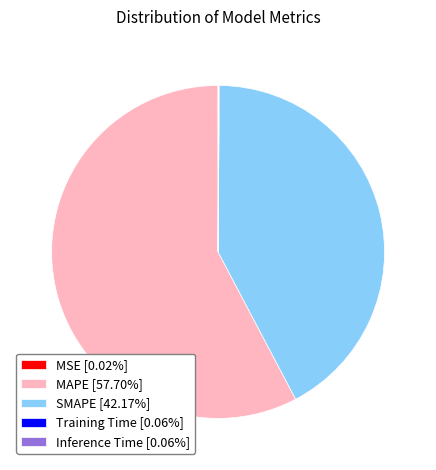

What is the ratio of the value at MAPE [57.70%] to the value at SMAPE [42.17%]?

1.4